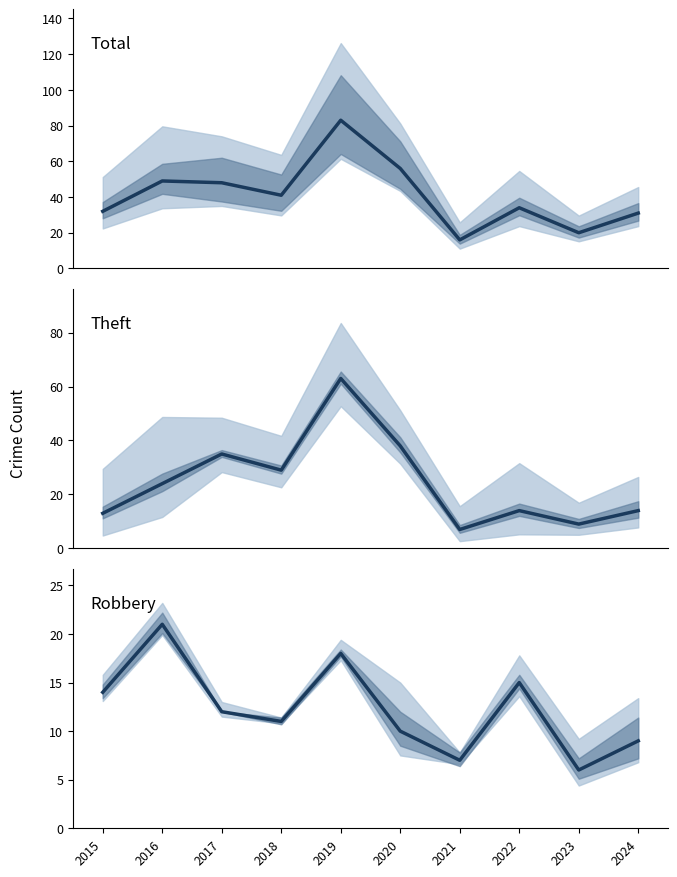

How many intersections are there between Robbery and Theft?

2